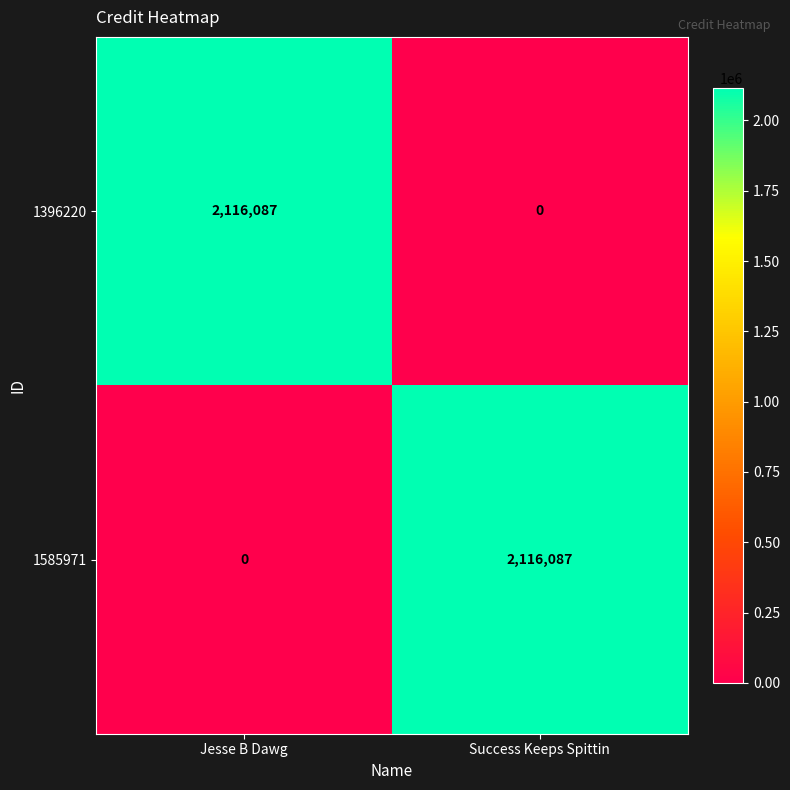

Rank the series at Jesse B Dawg from lowest to highest value.

1585971, 1396220